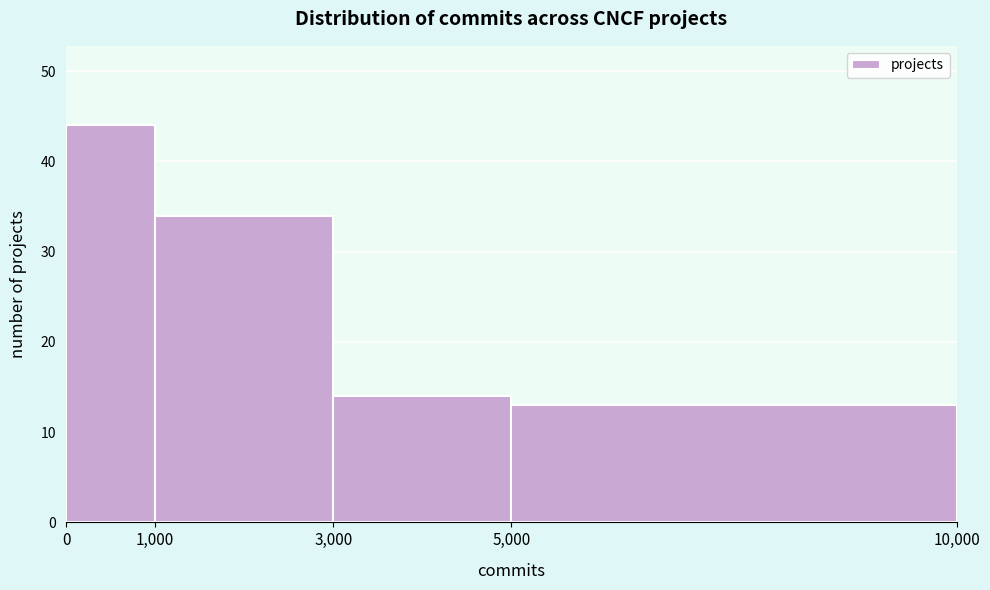

Over which range of the x-axis is the bar tallest?

0 to 1,000